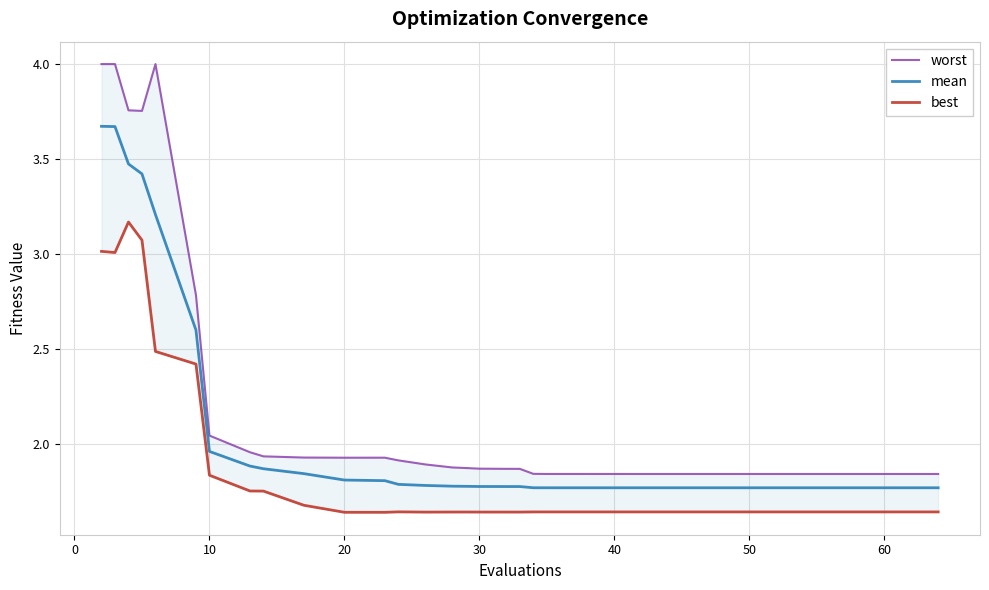

Where is mean nearest to the value 2?

10